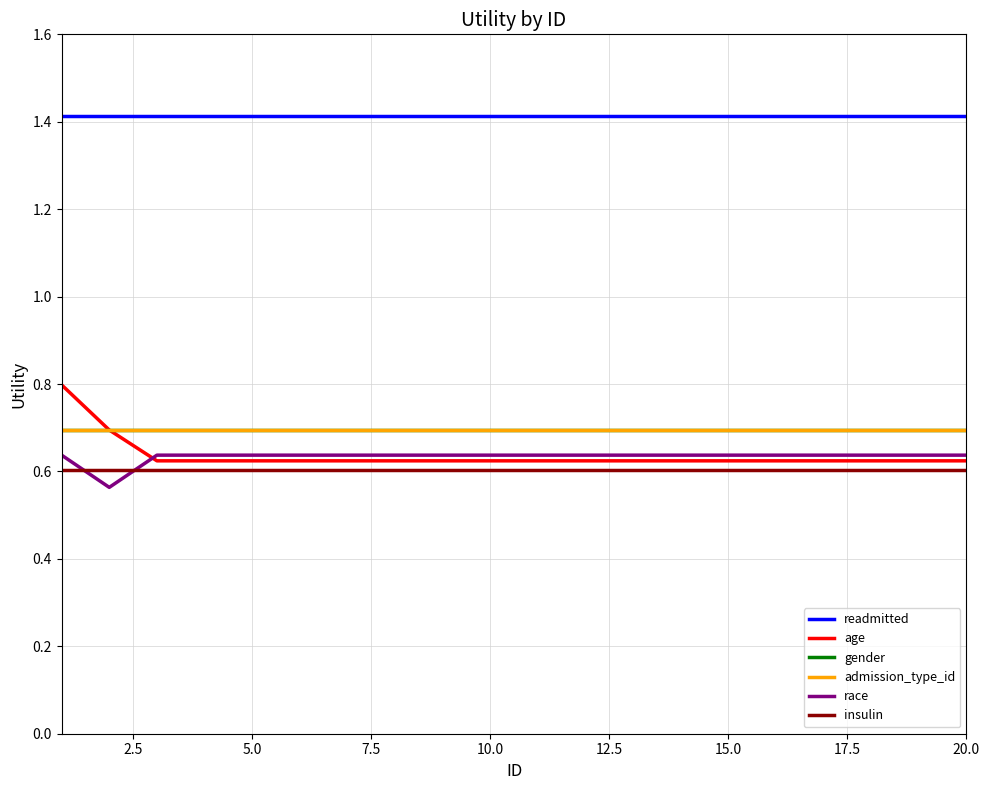

What is the maximum value shown in the chart?

1.4